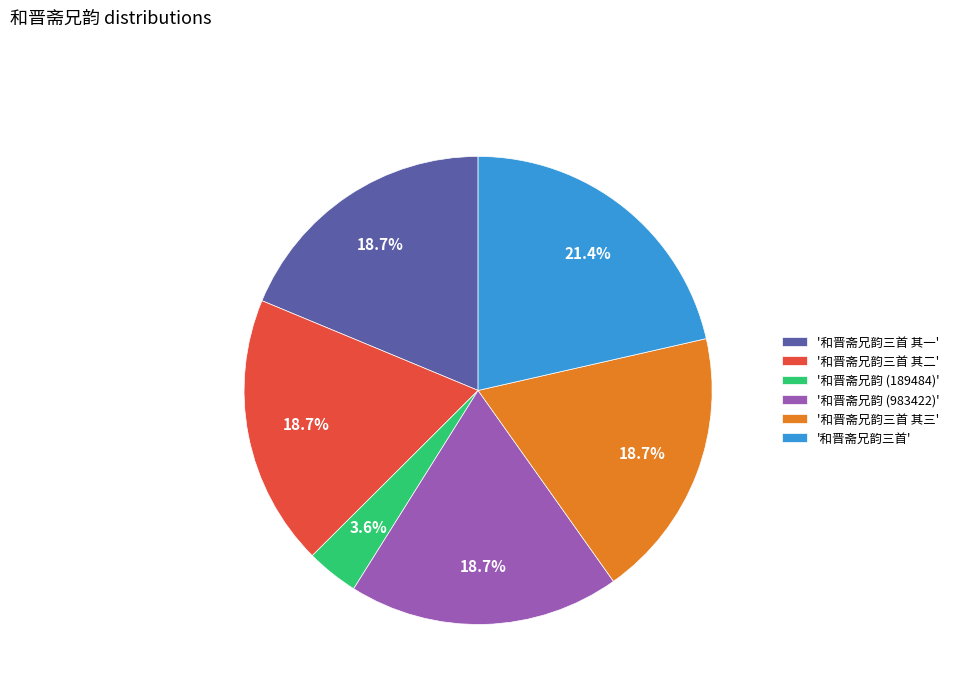

Which has a higher value, '和晋斋兄韵三首' or '和晋斋兄韵 (983422)'?

'和晋斋兄韵三首'